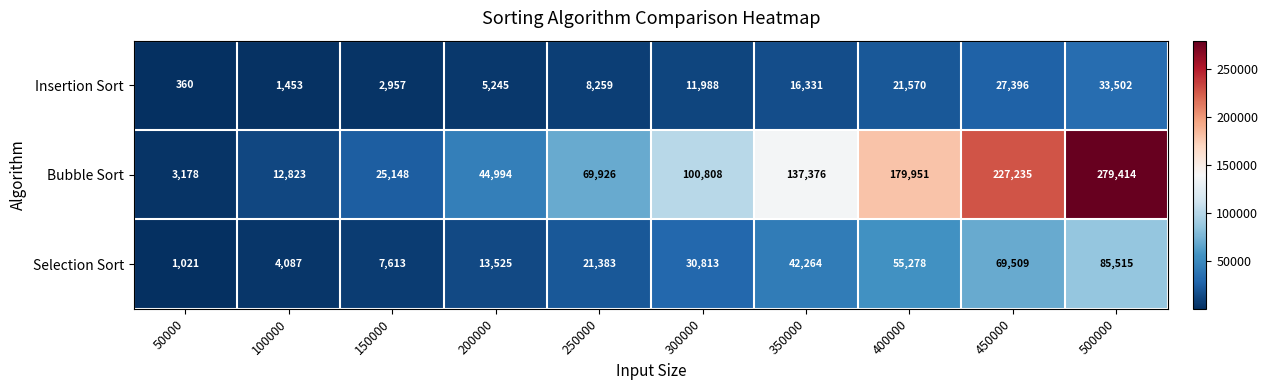

List the series in order of their peak value, highest first.

Bubble Sort, Selection Sort, Insertion Sort